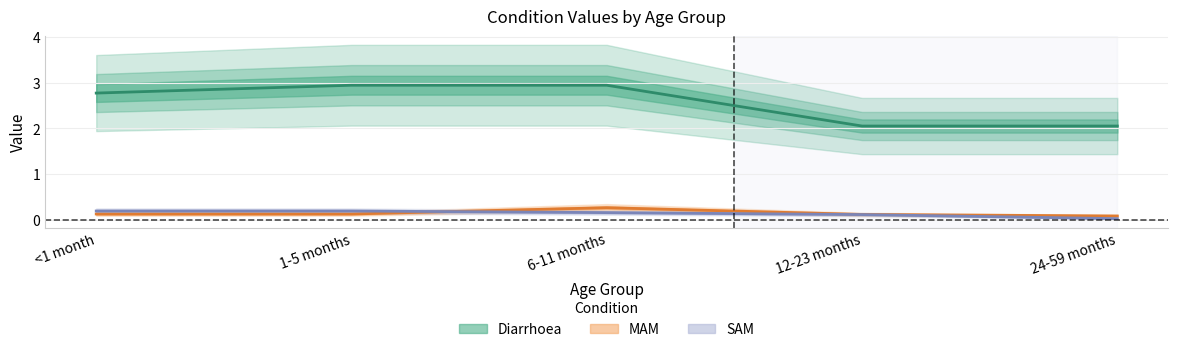

True or false: SAM has more than 2 points higher than both neighbors.

False